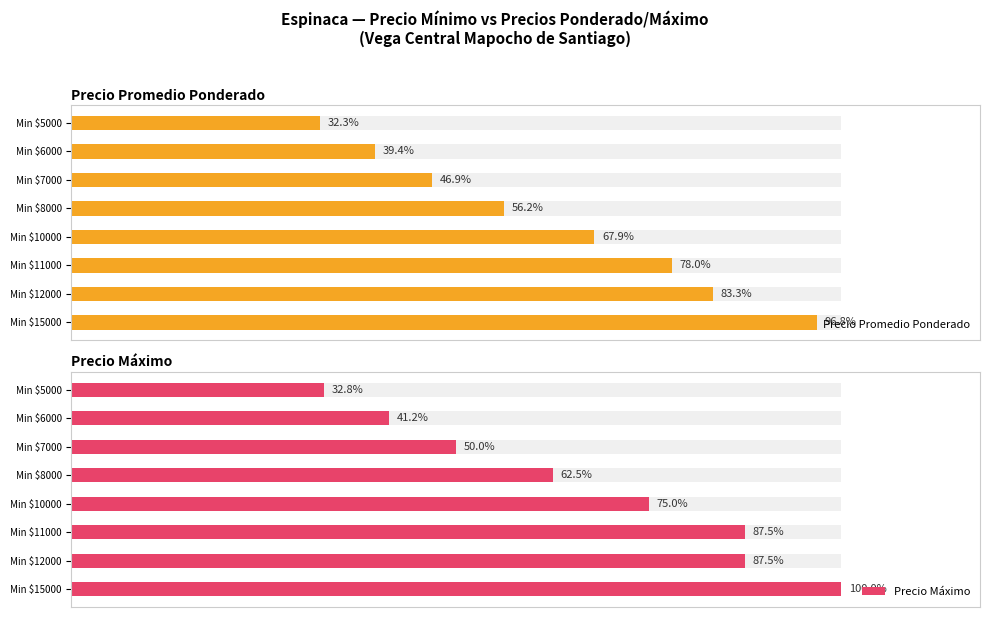

What is the approximate value of Precio promedio ponderado at 7000, to the nearest 10?

7500